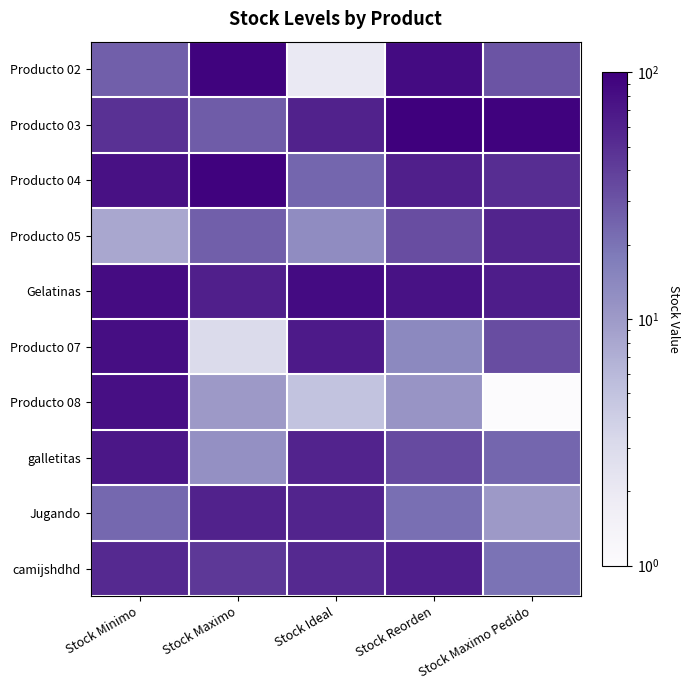

Rank the series at Stock Ideal from highest to lowest value.

Gelatinas, Producto 07, Producto 03, galletitas, Jugando, camijshdhd, Producto 04, Producto 05, Producto 08, Producto 02